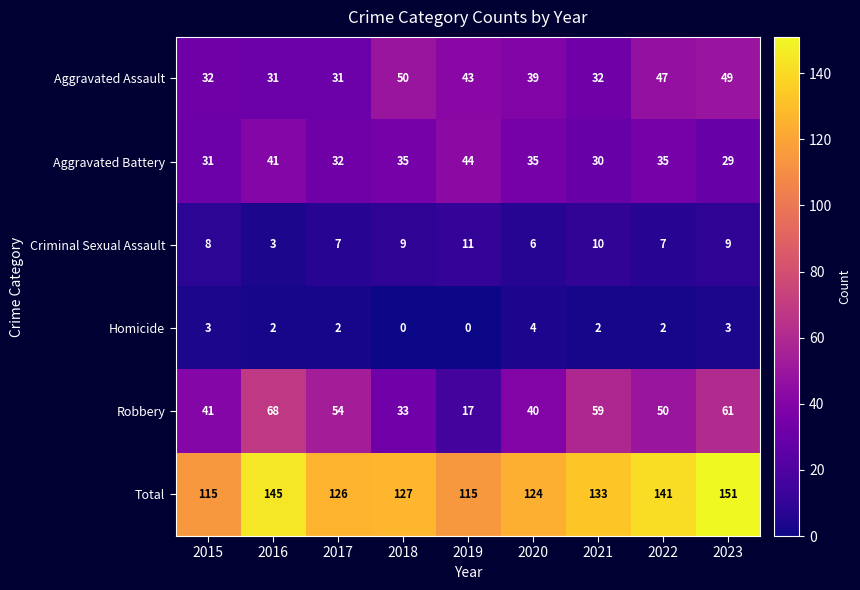

The Aggravated Battery series shows 7 at 2023. True or false?

False